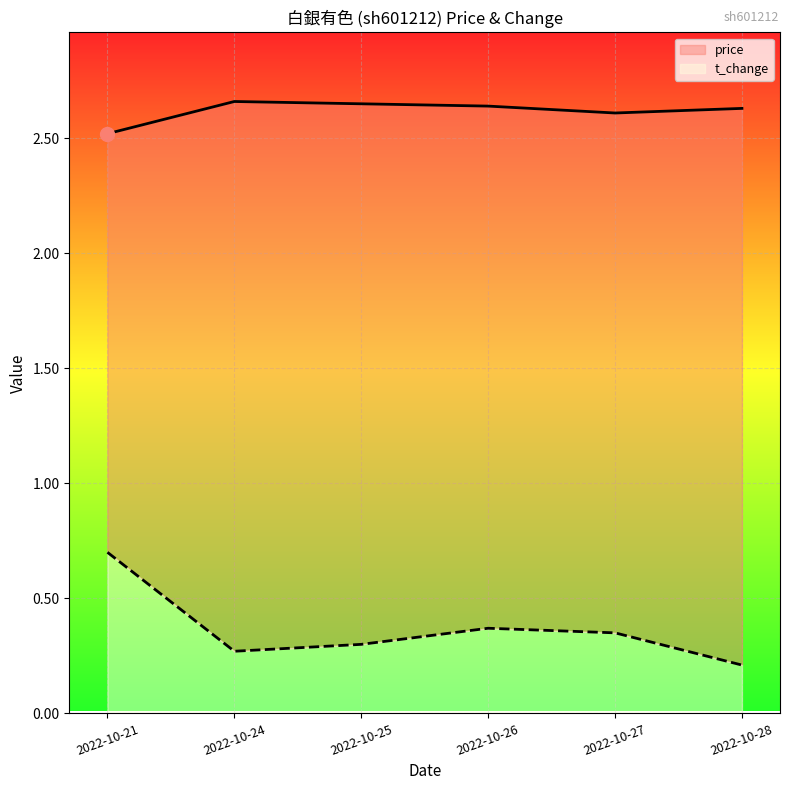

How many lines are shown in the chart?

2